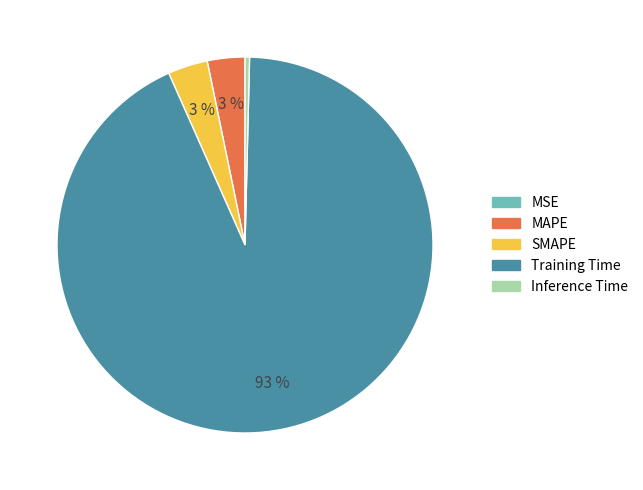

Which slice represents more than half of the pie?

Training Time